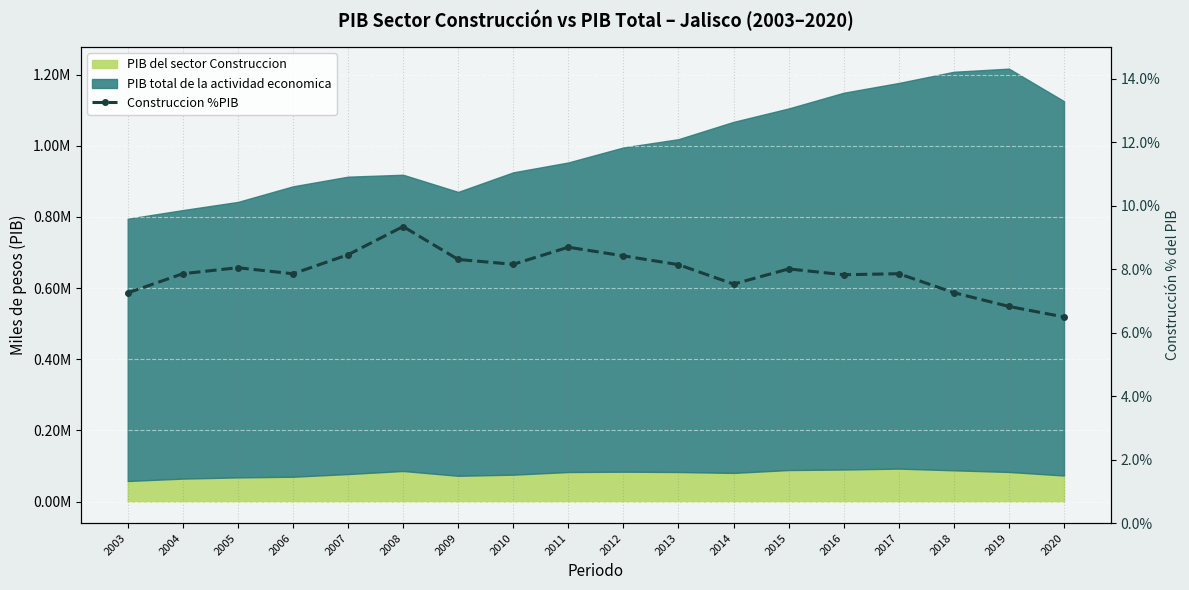

At which category does the data reach its first local valley?

2006